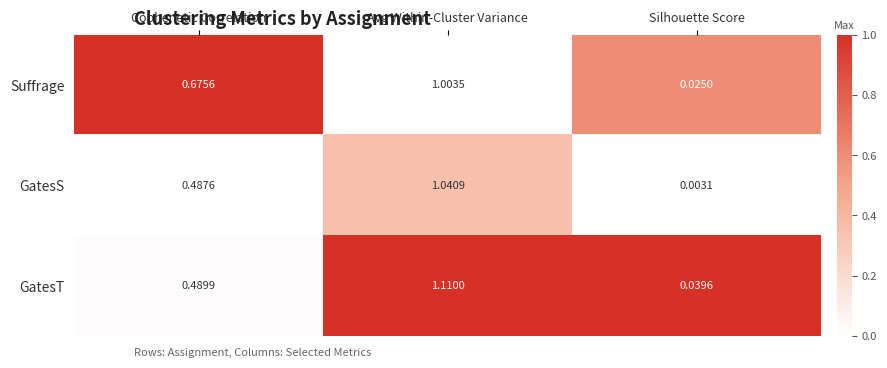

What is the total value across all series at Silhouette Score?

0.1